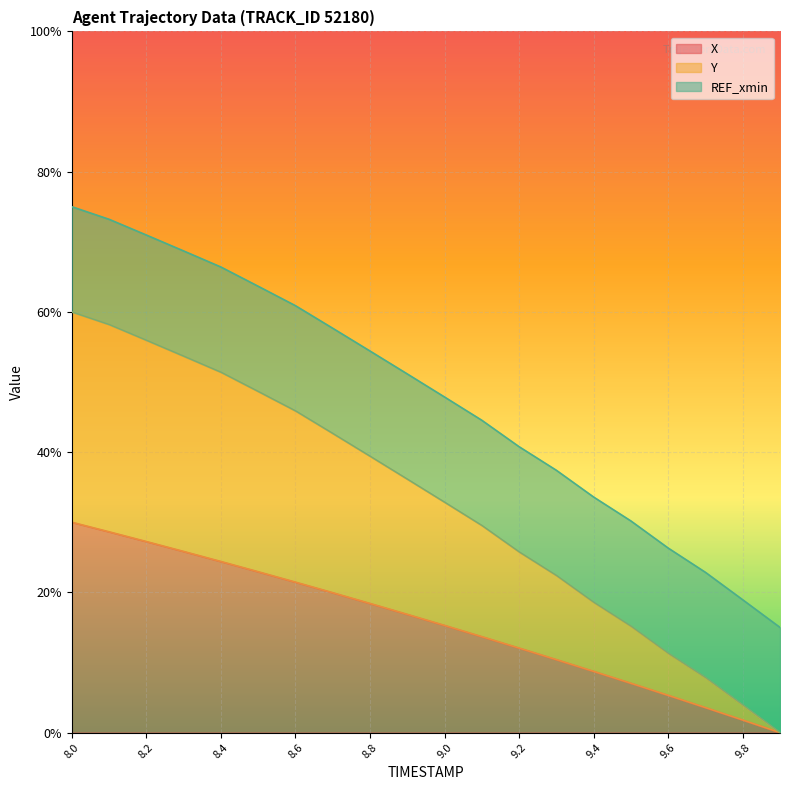

Which series has the widest spread of values?

Y